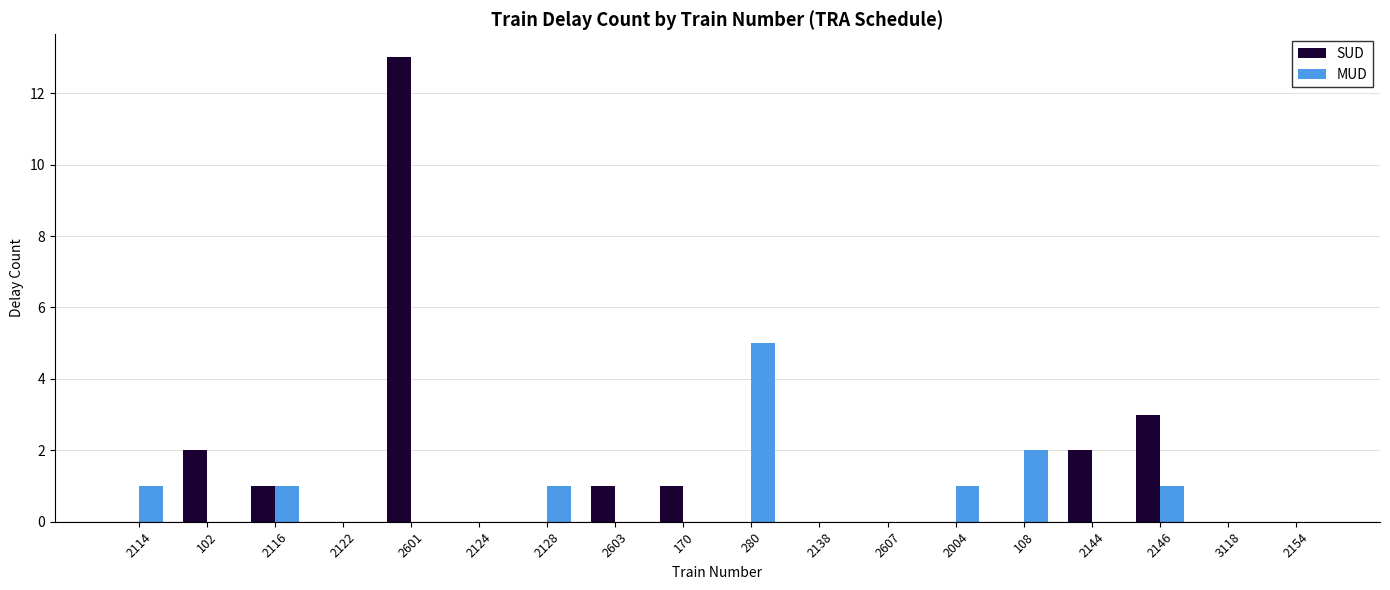

The MUD series shows 0 at 2124. True or false?

True